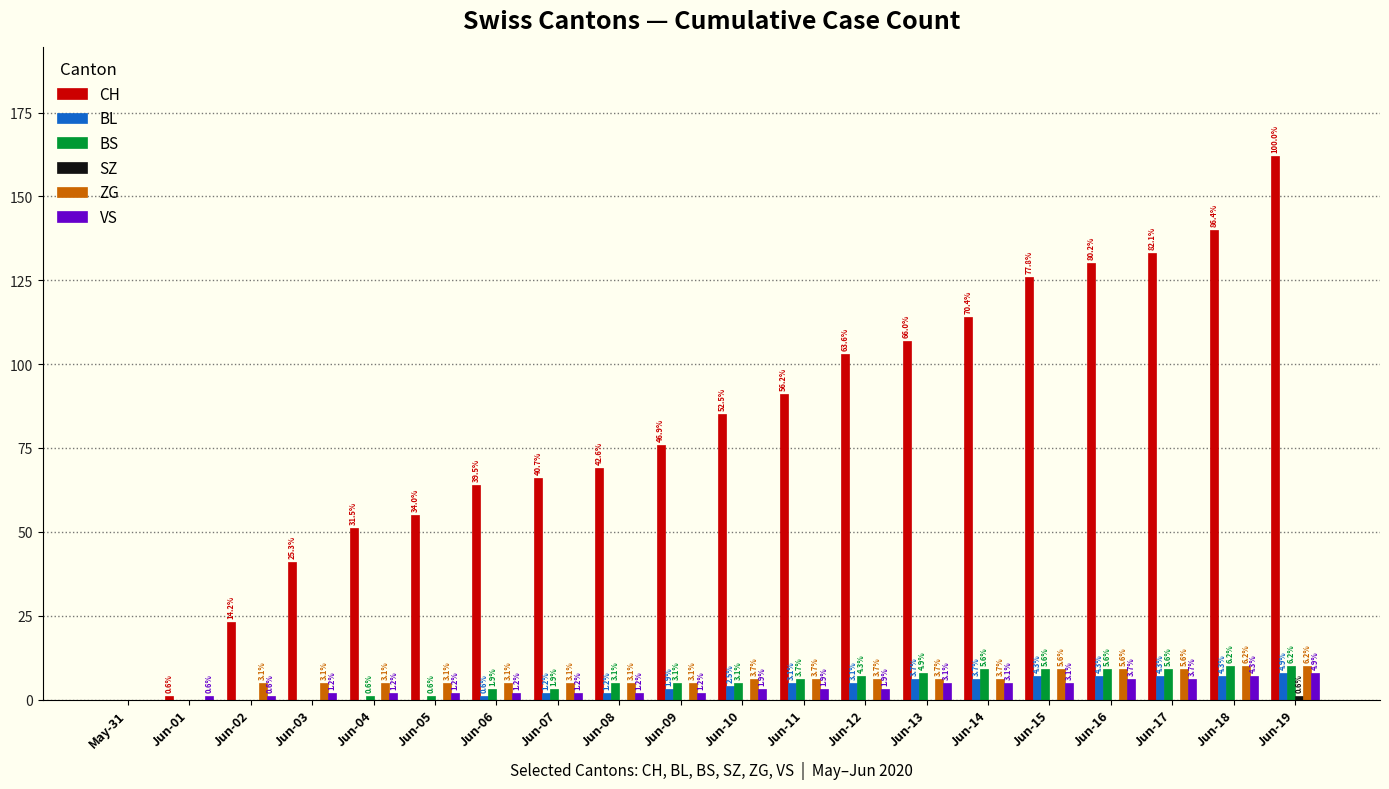

Reading right to left, extract all data points from this chart.

CH: Jun-19=162	Jun-18=140	Jun-17=133	Jun-16=130	Jun-15=126	Jun-14=114	Jun-13=107	Jun-12=103	Jun-11=91	Jun-10=85	Jun-09=76	Jun-08=69	Jun-07=66	Jun-06=64	Jun-05=55	Jun-04=51	Jun-03=41	Jun-02=23	Jun-01=1	May-31=0
BL: Jun-19=8	Jun-18=7	Jun-17=7	Jun-16=7	Jun-15=7	Jun-14=6	Jun-13=6	Jun-12=5	Jun-11=5	Jun-10=4	Jun-09=3	Jun-08=2	Jun-07=2	Jun-06=1	Jun-05=0	Jun-04=0	Jun-03=0	Jun-02=0	Jun-01=0	May-31=0
BS: Jun-19=10	Jun-18=10	Jun-17=9	Jun-16=9	Jun-15=9	Jun-14=9	Jun-13=8	Jun-12=7	Jun-11=6	Jun-10=5	Jun-09=5	Jun-08=5	Jun-07=3	Jun-06=3	Jun-05=1	Jun-04=1	Jun-03=0	Jun-02=0	Jun-01=0	May-31=0
SZ: Jun-19=1	Jun-18=0	Jun-17=0	Jun-16=0	Jun-15=0	Jun-14=0	Jun-13=0	Jun-12=0	Jun-11=0	Jun-10=0	Jun-09=0	Jun-08=0	Jun-07=0	Jun-06=0	Jun-05=0	Jun-04=0	Jun-03=0	Jun-02=0	Jun-01=0	May-31=0
ZG: Jun-19=10	Jun-18=10	Jun-17=9	Jun-16=9	Jun-15=9	Jun-14=6	Jun-13=6	Jun-12=6	Jun-11=6	Jun-10=6	Jun-09=5	Jun-08=5	Jun-07=5	Jun-06=5	Jun-05=5	Jun-04=5	Jun-03=5	Jun-02=5	Jun-01=0	May-31=0
VS: Jun-19=8	Jun-18=7	Jun-17=6	Jun-16=6	Jun-15=5	Jun-14=5	Jun-13=5	Jun-12=3	Jun-11=3	Jun-10=3	Jun-09=2	Jun-08=2	Jun-07=2	Jun-06=2	Jun-05=2	Jun-04=2	Jun-03=2	Jun-02=1	Jun-01=1	May-31=0